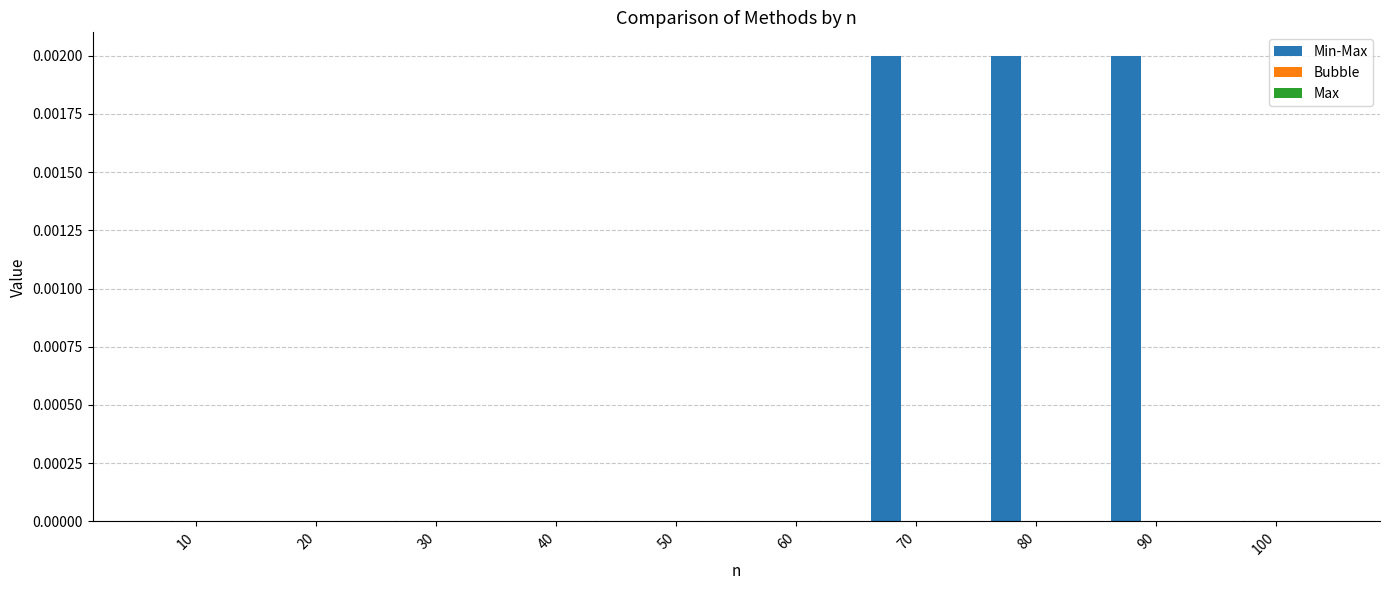

Which has a higher value, 70 or 100?

70